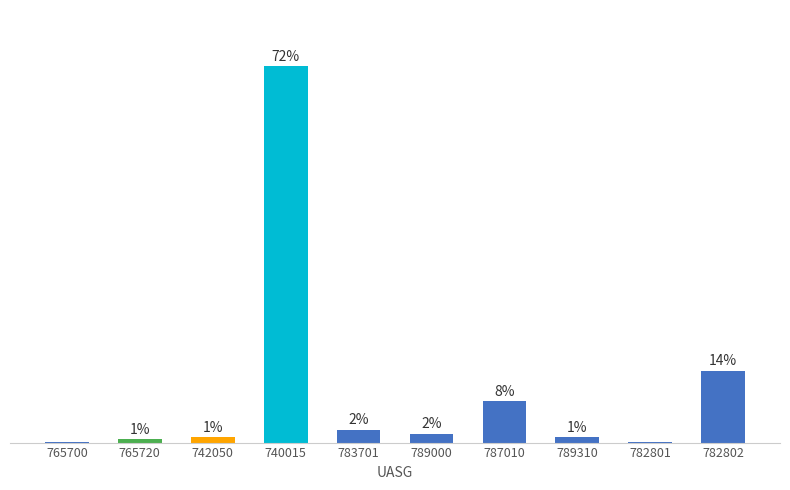

True or false: the data shows 0.4 at 742050.

False